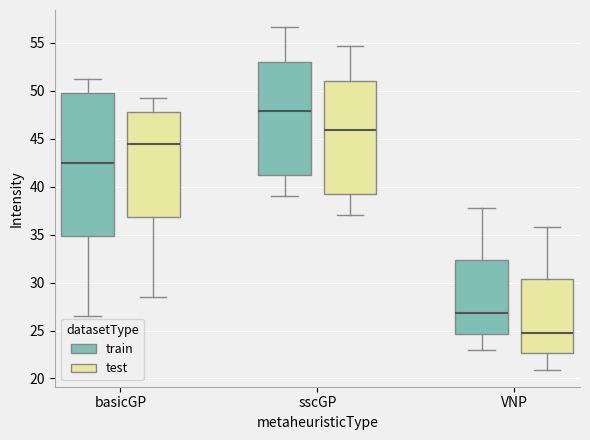

Which box is the tallest, from its lower edge to its upper edge?

basicGP (train)